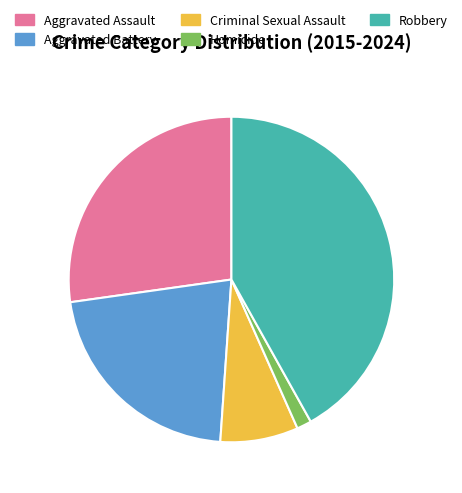

Is there any slice that represents more than half of the pie?

No